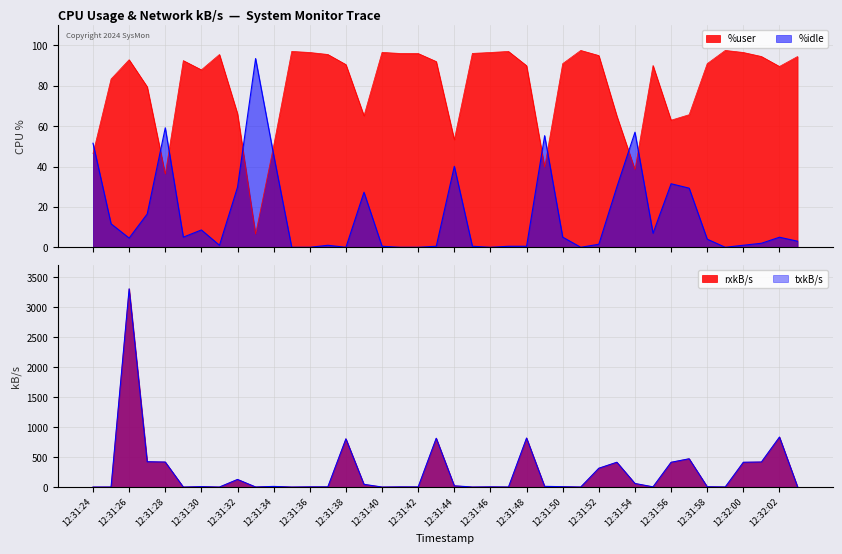

Where is txkB/s nearest to the value 1653?

12:32:02